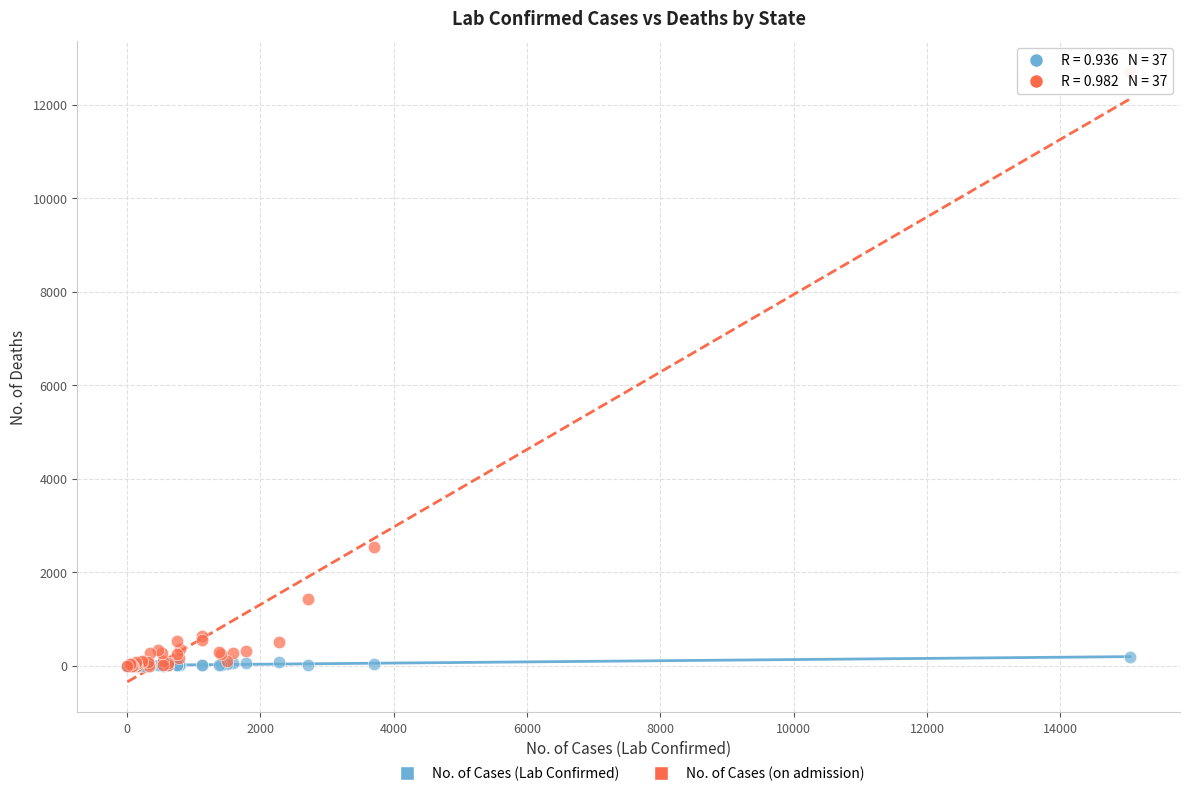

Across all series, what Y value is closest to 6353?

2550